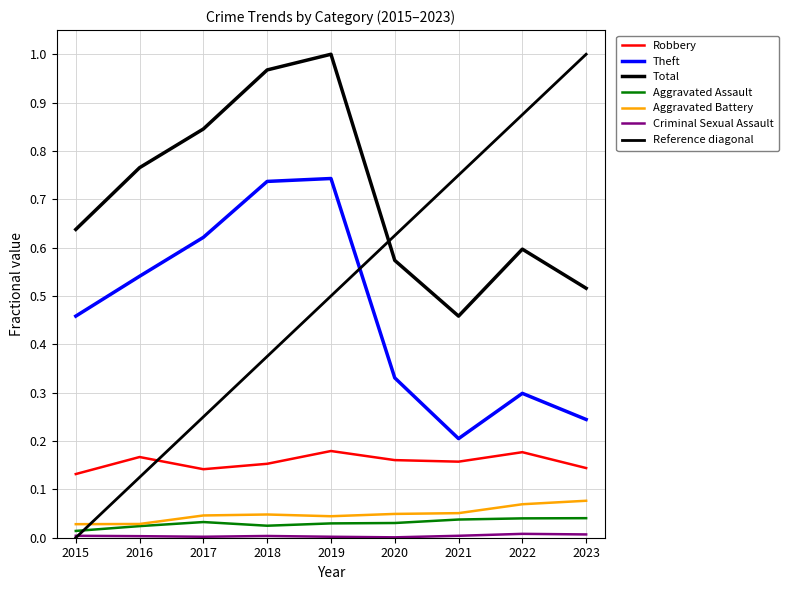

Rank the categories by Aggravated Assault value from highest to lowest.

2023, 2022, 2021, 2017, 2020, 2019, 2018, 2016, 2015